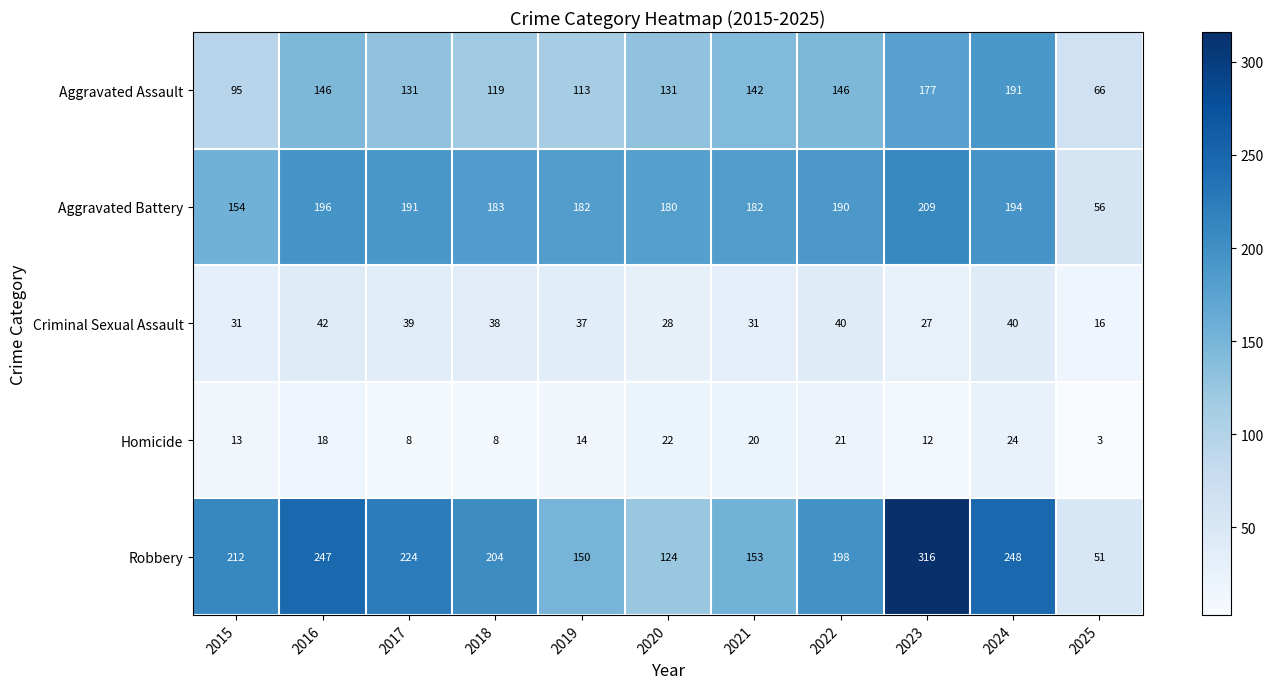

What is the approximate value of Aggravated Assault at 2020?

131